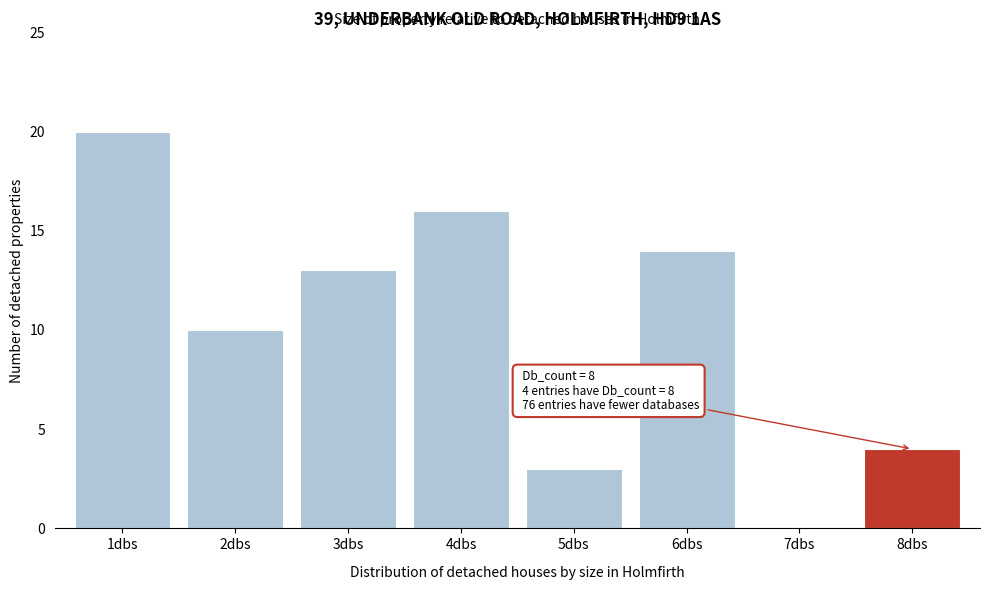

Reading left to right, transcribe all the data shown in this chart.

1dbs=20	2dbs=10	3dbs=13	4dbs=16	5dbs=3	6dbs=14	7dbs=0	8dbs=4